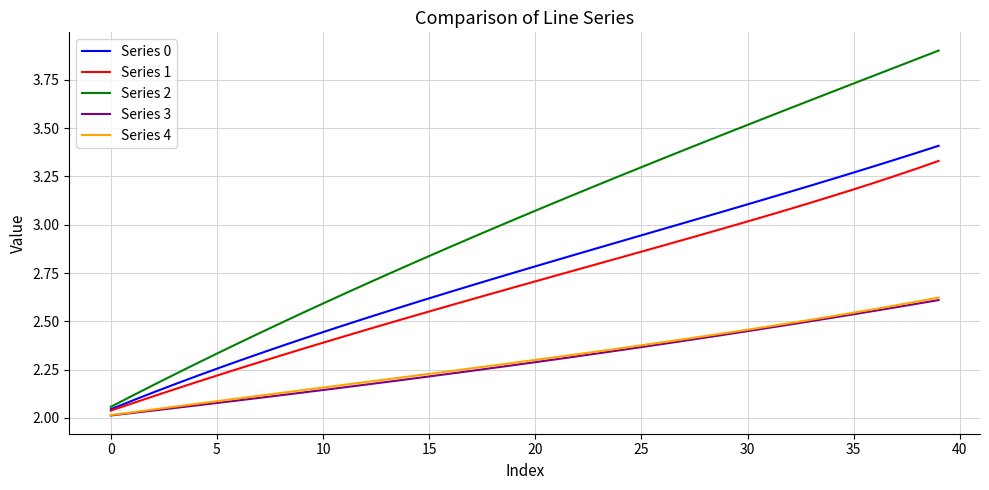

True or false: Series 2 has more than 1 points higher than both neighbors.

False